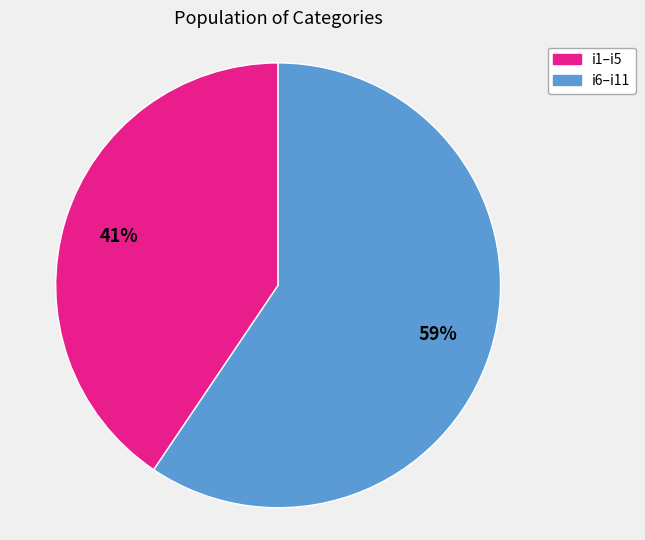

Between i1–i5 and i6–i11, which is larger?

i6–i11